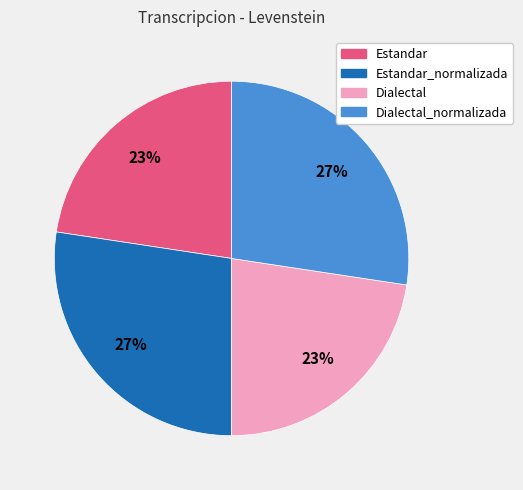

Between Estandar_normalizada and Estandar, which is larger?

Estandar_normalizada